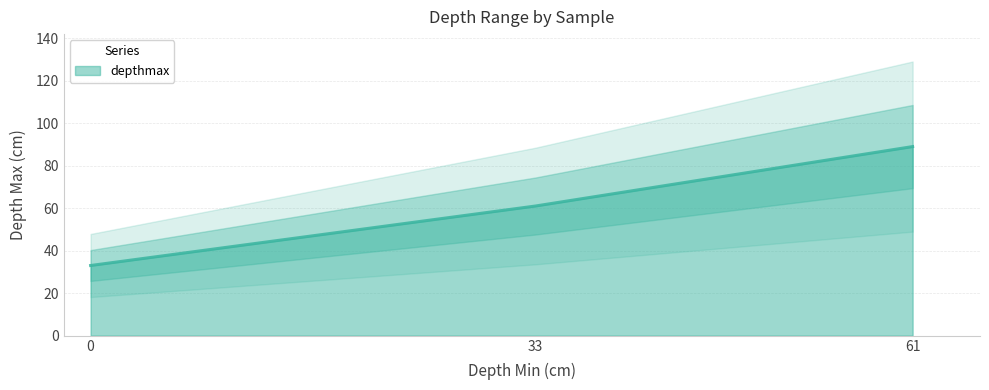

What is the value of the 3rd point from the left?

89